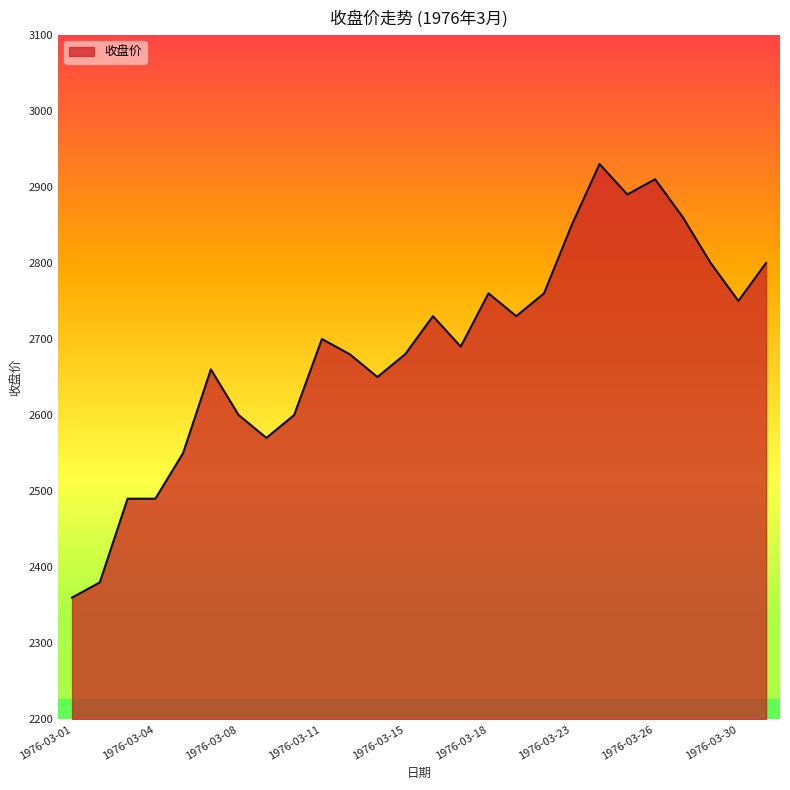

What is the maximum value shown in the chart?

2930